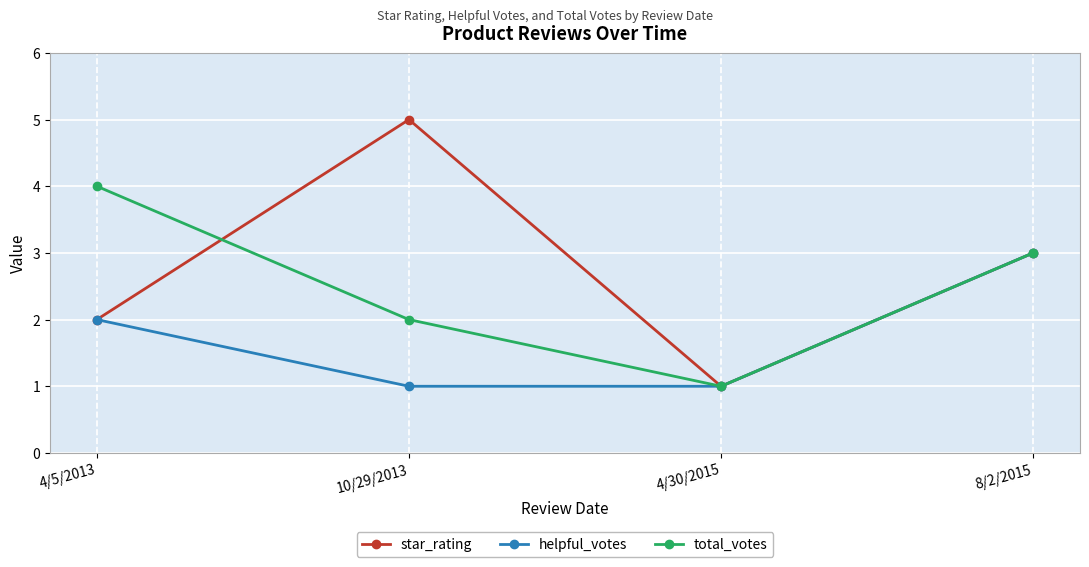

At which category is the sum across all series the highest?

8/2/2015